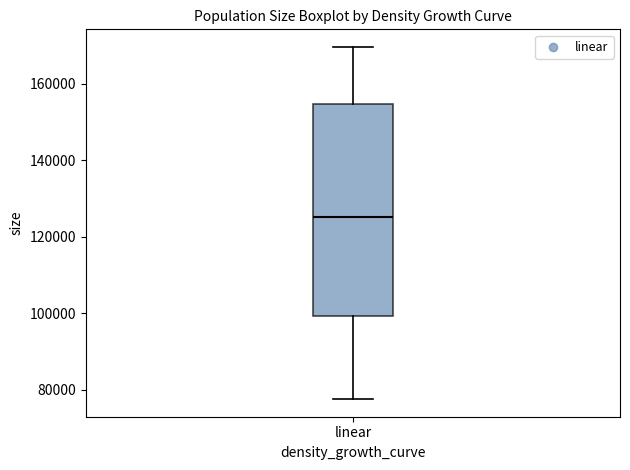

Read this box plot against the y-axis: the position of the median line, the range covered by the box, and the ends of both whiskers. The values are not printed on the chart, so give them approximately, as read against the axis.

median 126000, box 100000 to 154000, whiskers 78000 to 170000